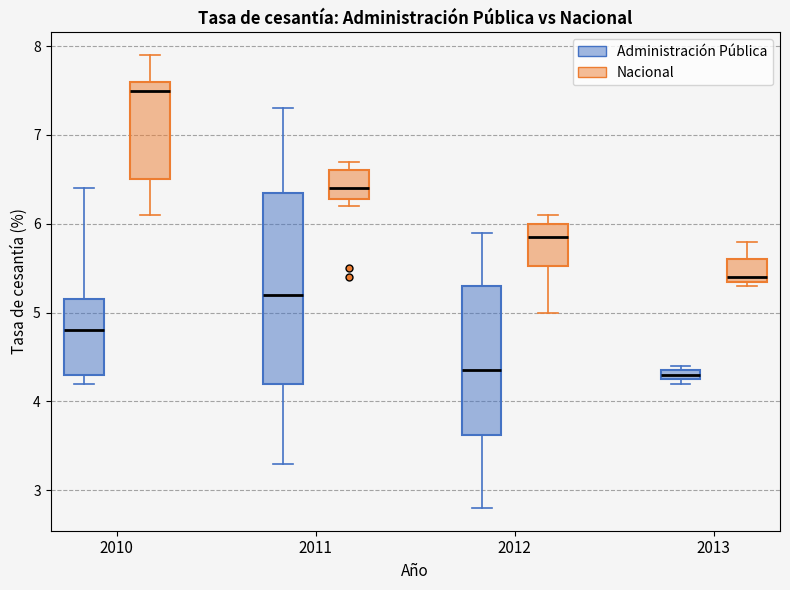

Where does the median line of the box for 2011 (Administración Pública) sit on the y-axis? The values are not printed on the chart, so give them approximately, as read against the axis.

5.2